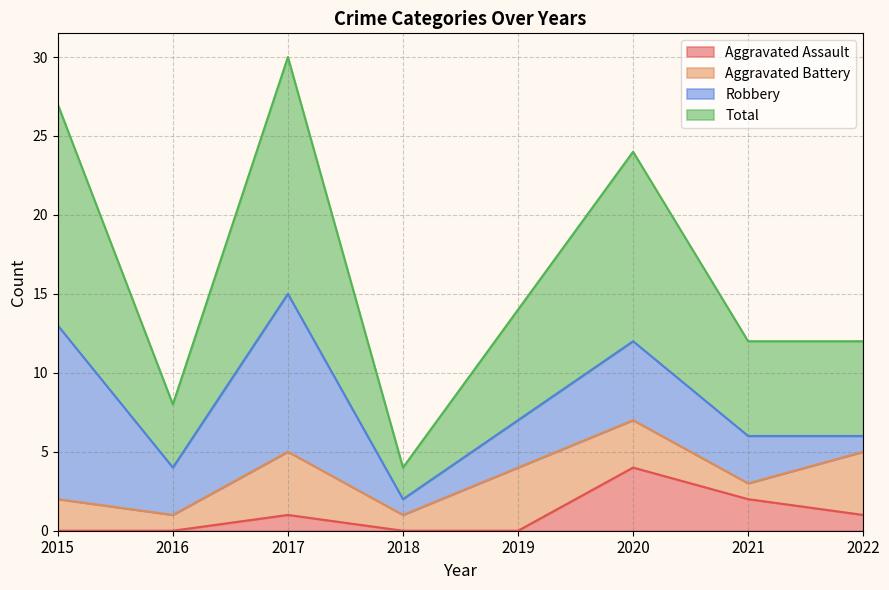

What is the total value across all series at 2015?

27